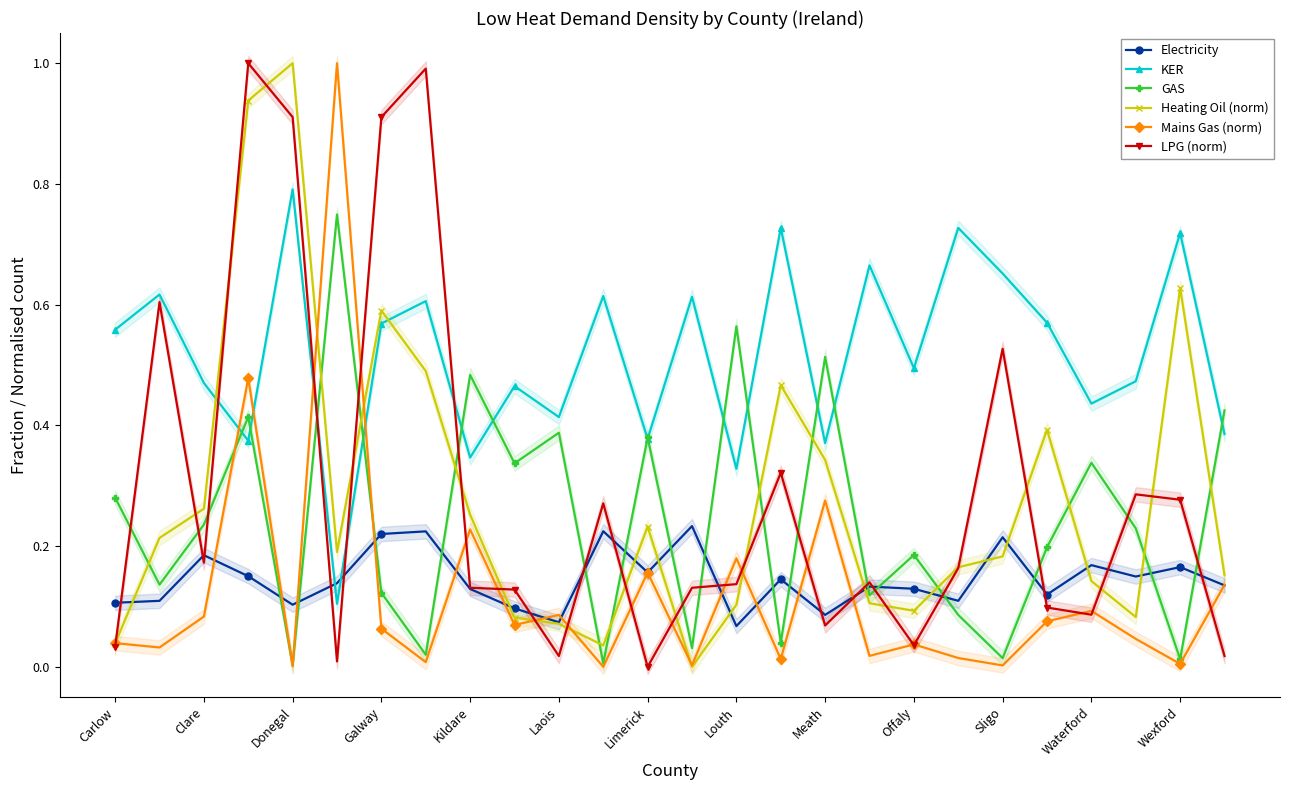

List the series in order of their peak value, lowest first.

Electricity, GAS, KER, Heating Oil (norm), Mains Gas (norm), LPG (norm)